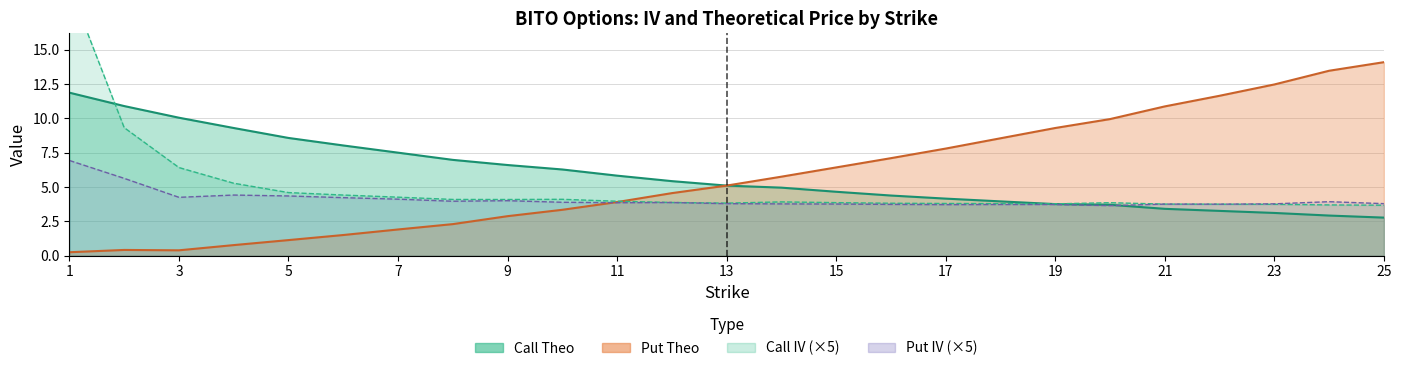

What is the spread (max minus min) of values at 14?

2.0